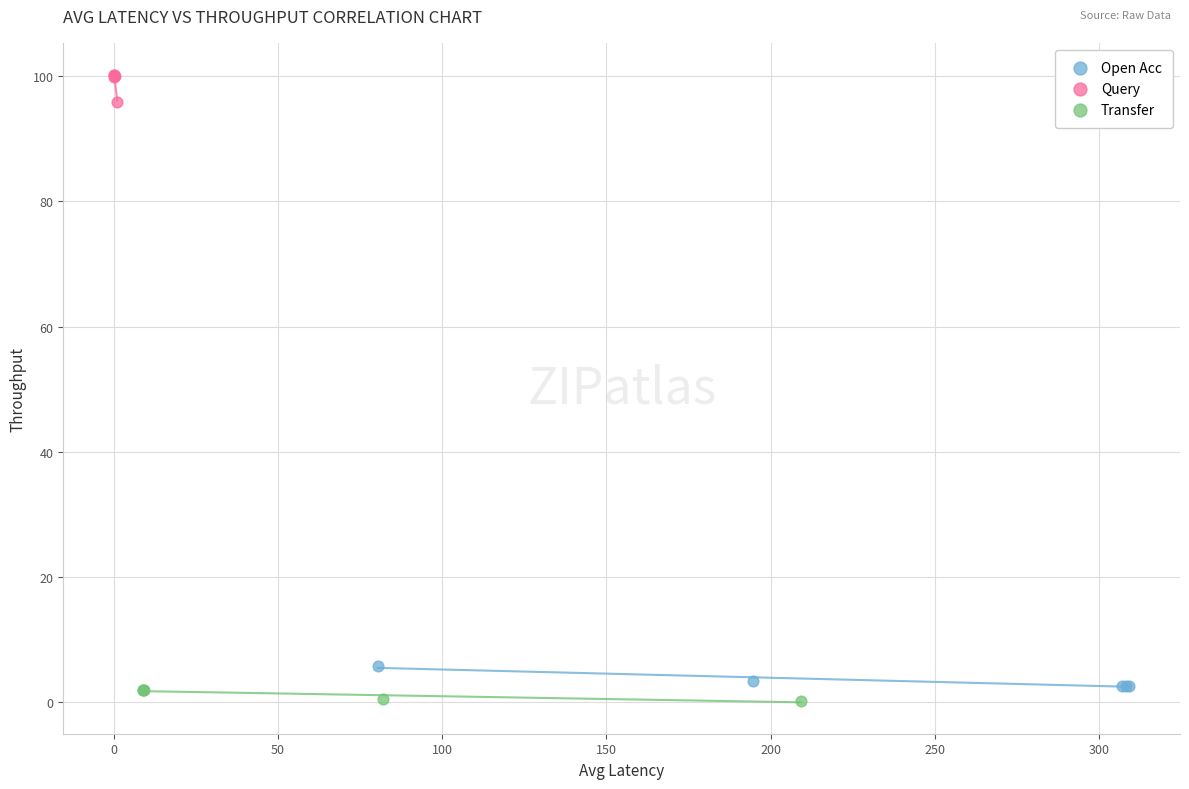

Which series reaches the maximum Y coordinate?

Query